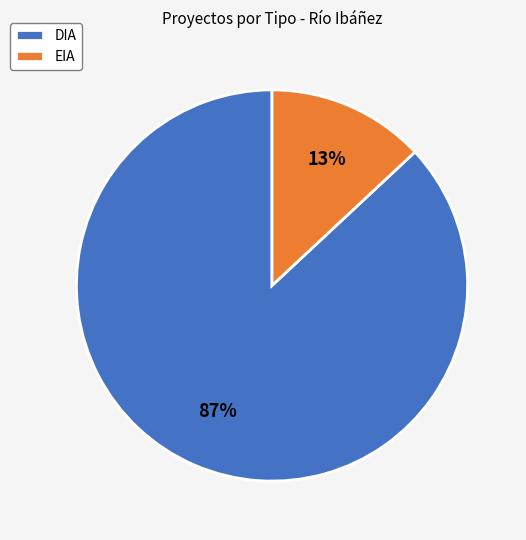

Which category accounts for the majority?

DIA